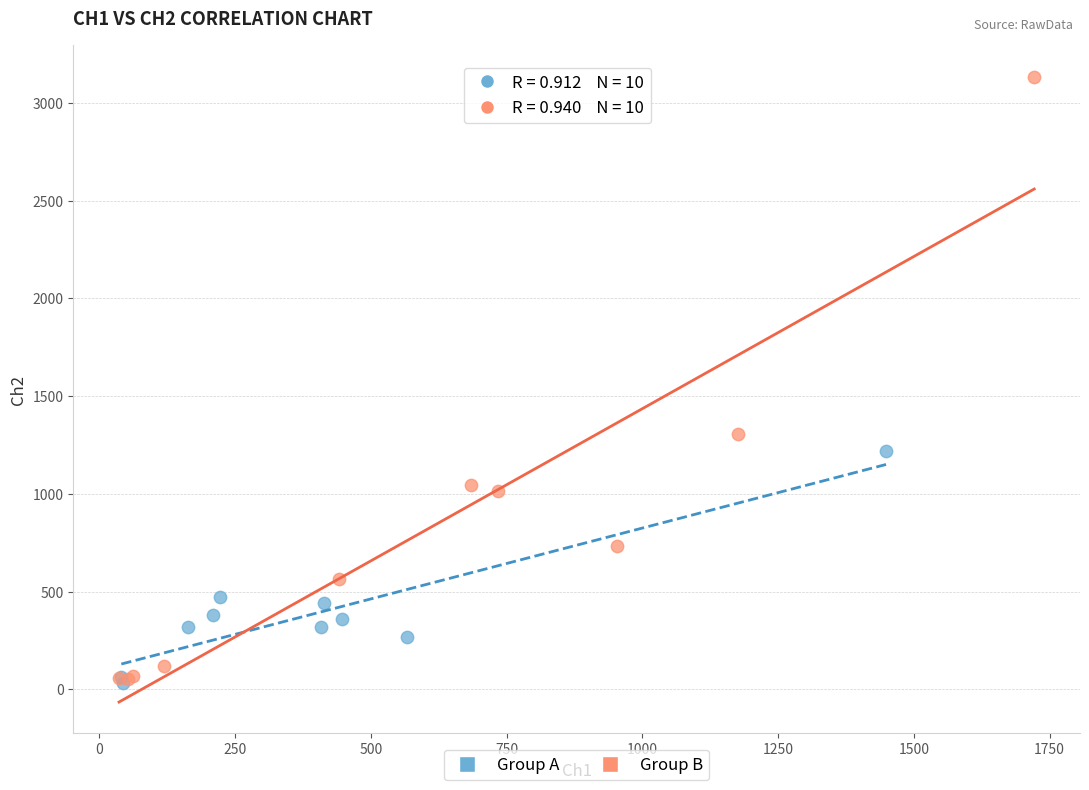

Which series reaches the maximum Y coordinate?

Group B